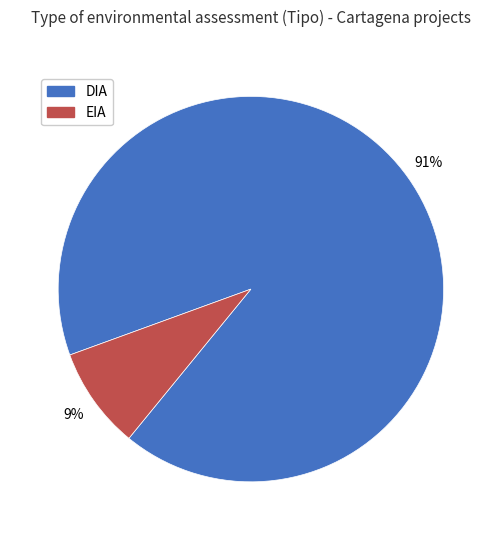

How many segments does this pie chart have?

2